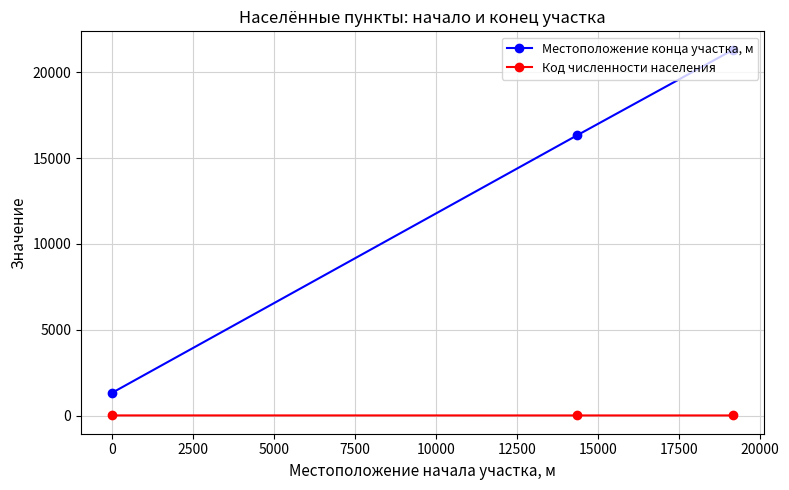

Which series has the widest spread of values?

Местоположение конца участка, м